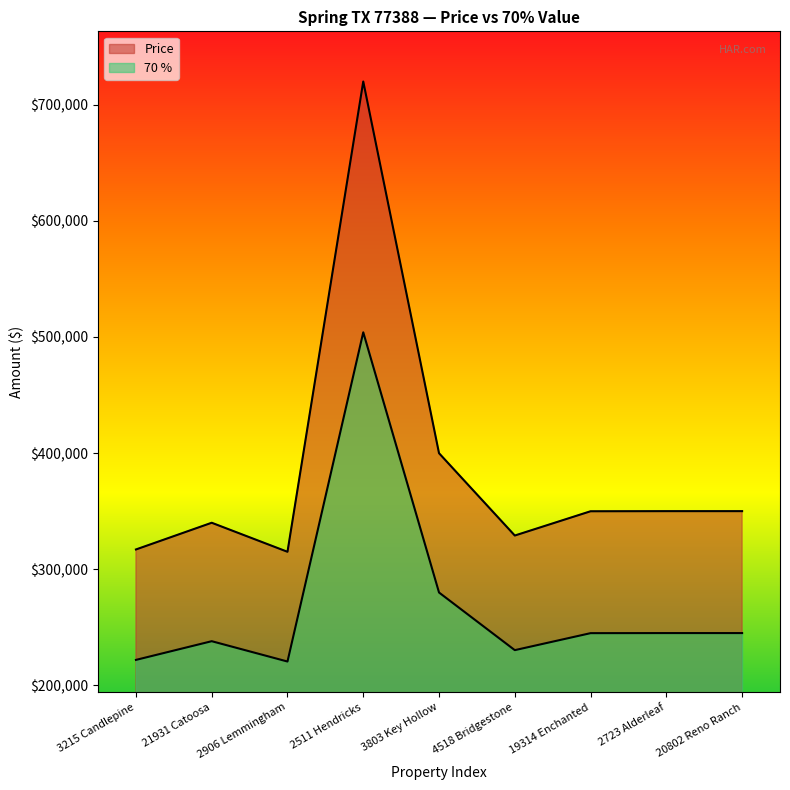

Reading right to left, what are all the values shown in this chart?

Price: 20802 Reno Ranch=350000.0	2723 Alderleaf=349999.0	19314 Enchanted=349900.0	4518 Bridgestone=329000.0	3803 Key Hollow=399900.0	2511 Hendricks=720000.0	2906 Lemmingham=315000.0	21931 Catoosa=340000.0	3215 Candlepine=317000.0
70 %: 20802 Reno Ranch=245000.0	2723 Alderleaf=244999.3	19314 Enchanted=244930.0	4518 Bridgestone=230300.0	3803 Key Hollow=279930.0	2511 Hendricks=504000.0	2906 Lemmingham=220500.0	21931 Catoosa=238000.0	3215 Candlepine=221900.0